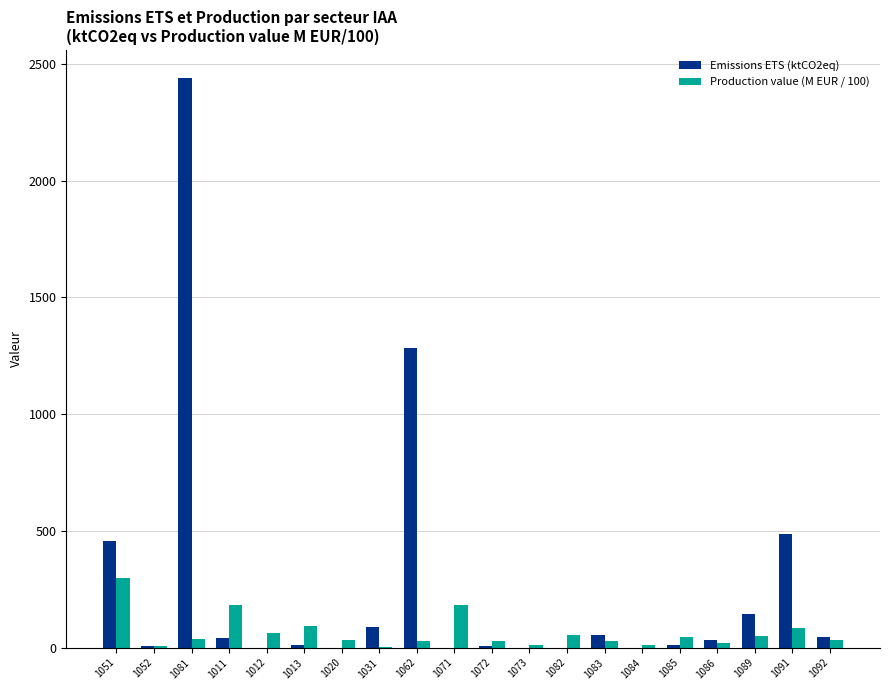

How many distinct data groups are displayed?

2